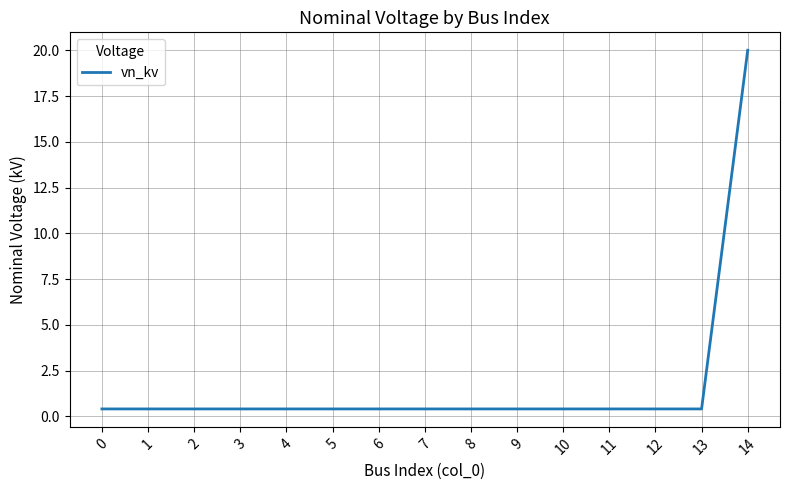

Which label corresponds to the largest value in the chart?

14